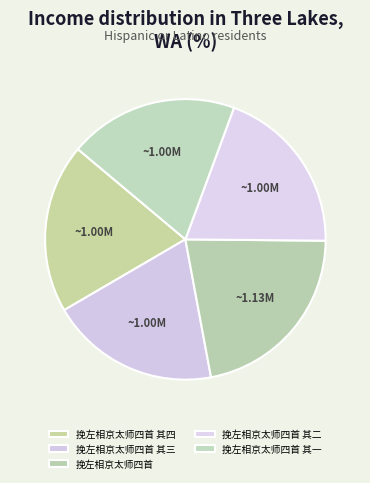

Does 挽左相京太师四首 其二 account for over 50% of the chart?

No